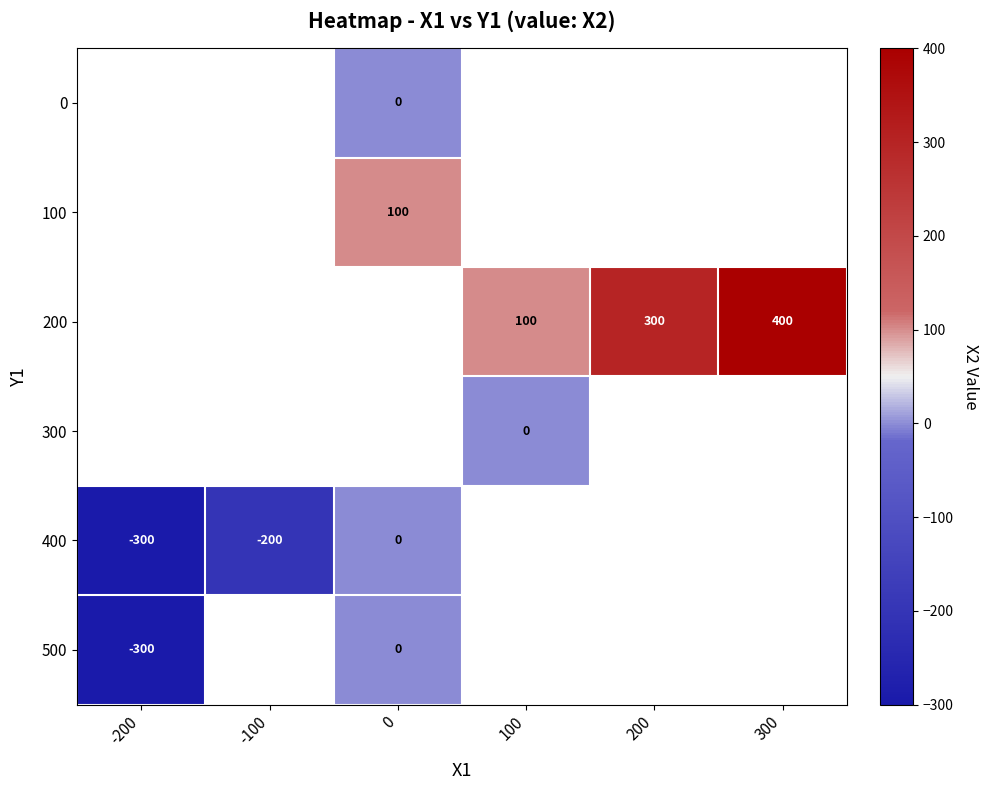

How many series are shown in this chart?

6